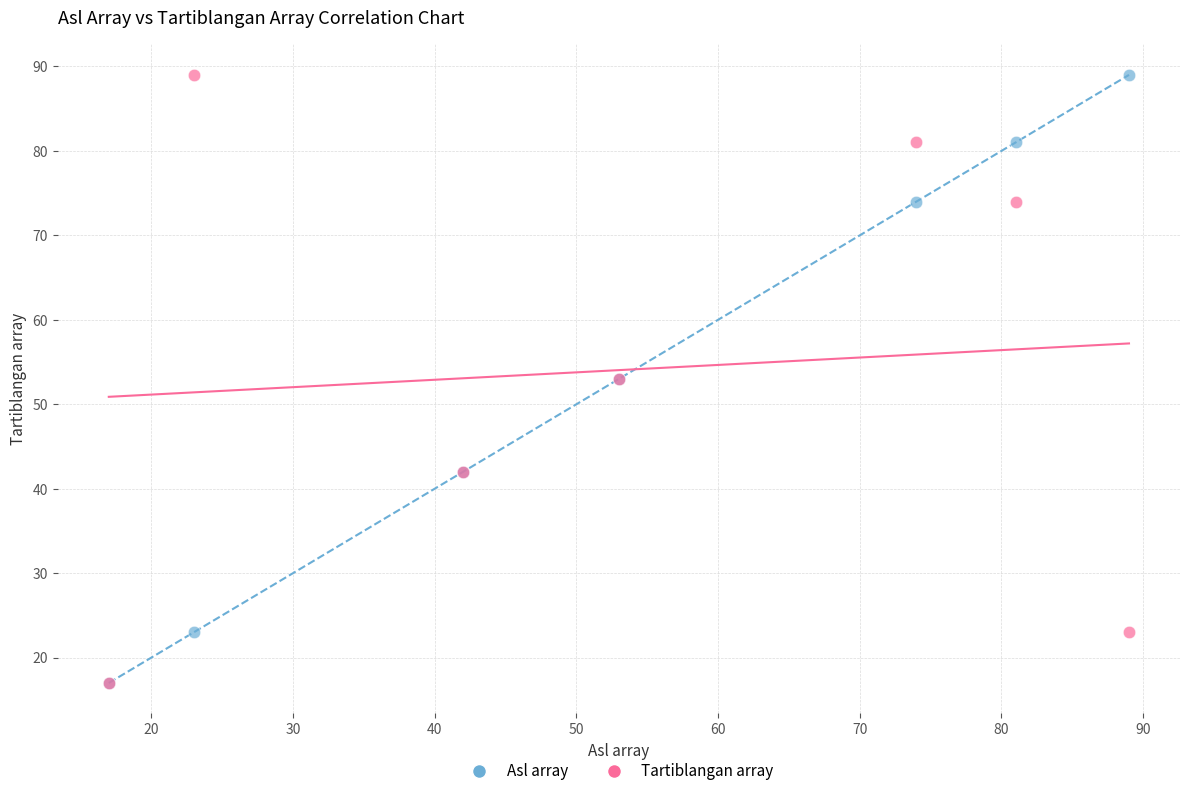

What are all the series names shown in the legend?

Asl array, Tartiblangan array